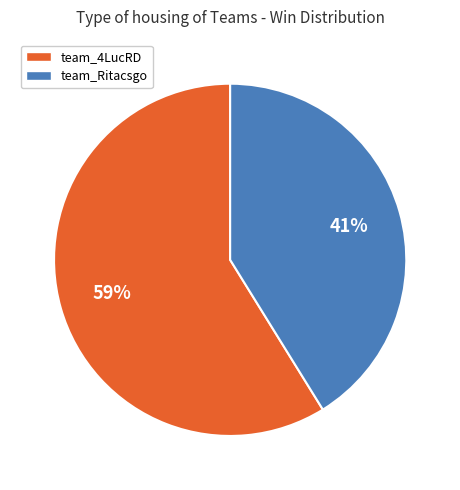

How many slices are in this pie chart?

2